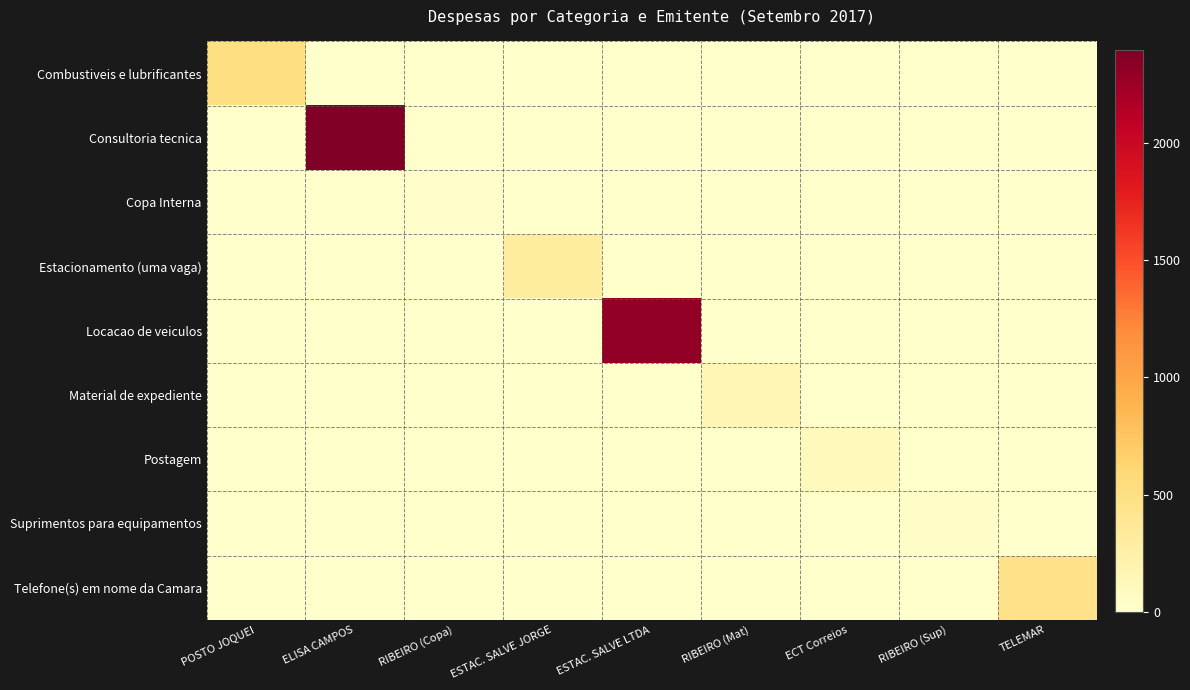

Which category has the highest value in the Estacionamento (uma vaga) series?

POSTO JOQUEI